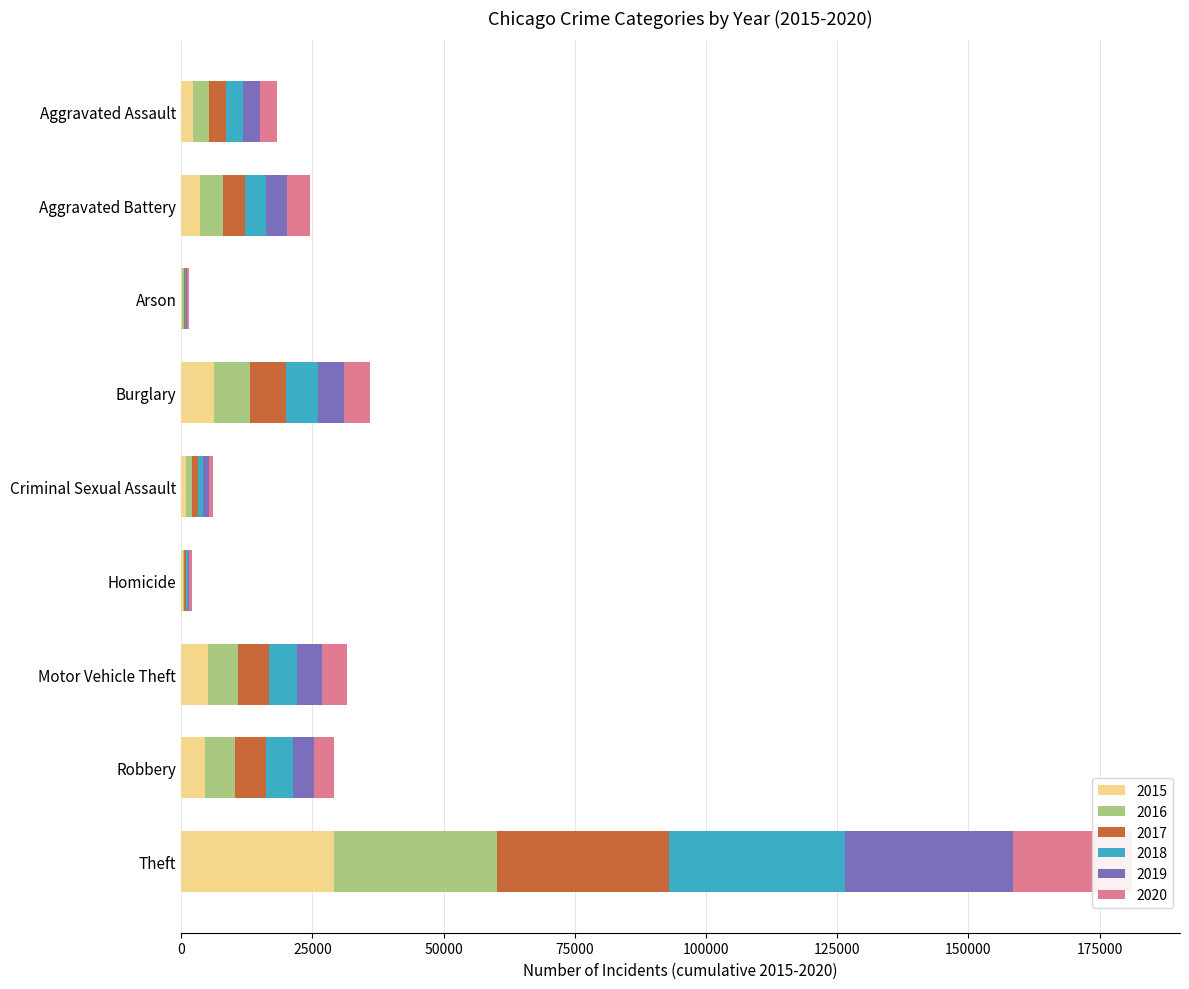

What is the sum of all 2017 values?

60844